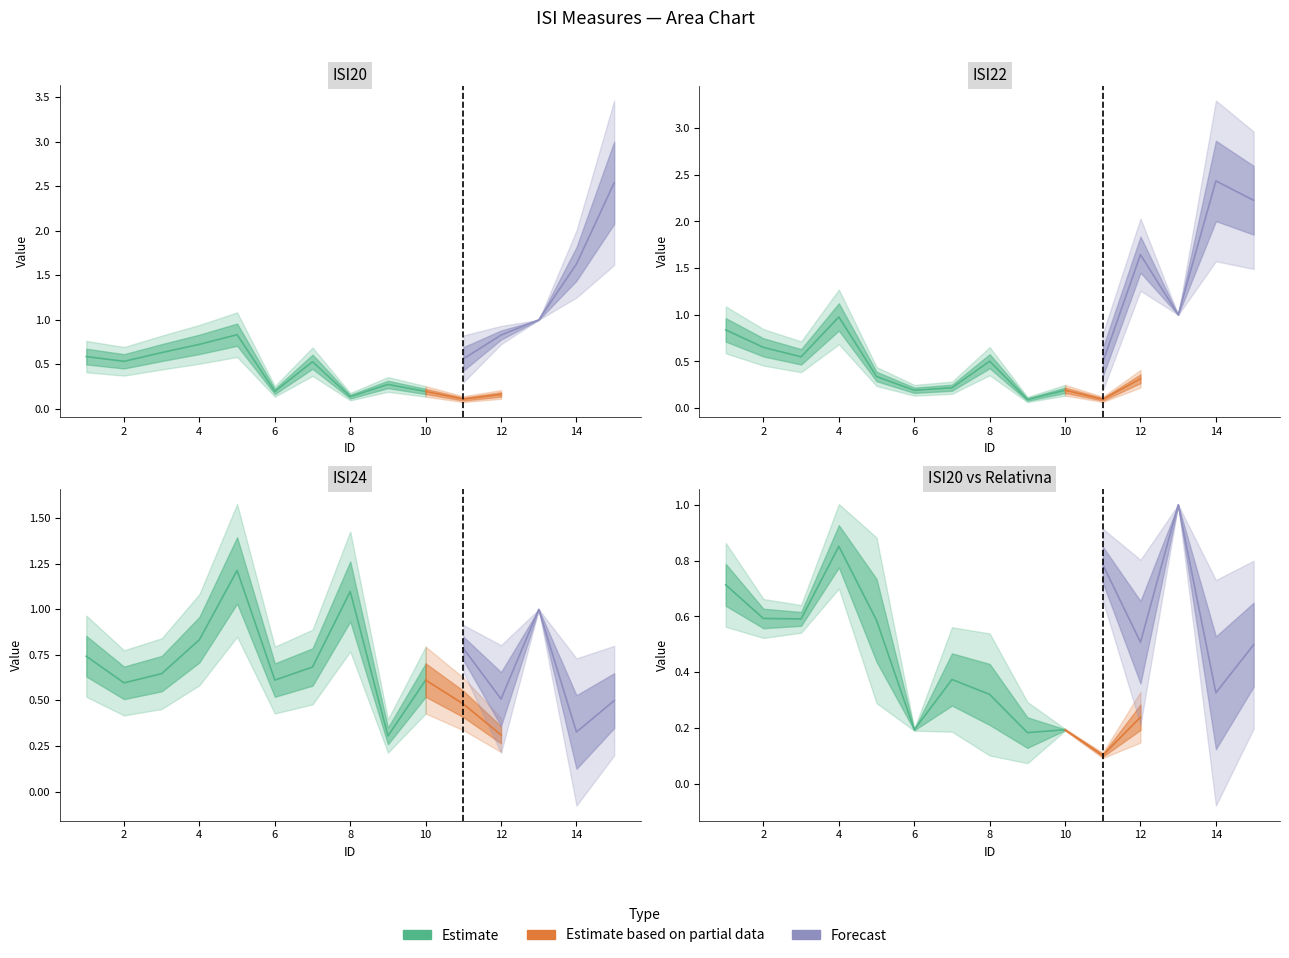

At which category is the sum across all series the highest?

15